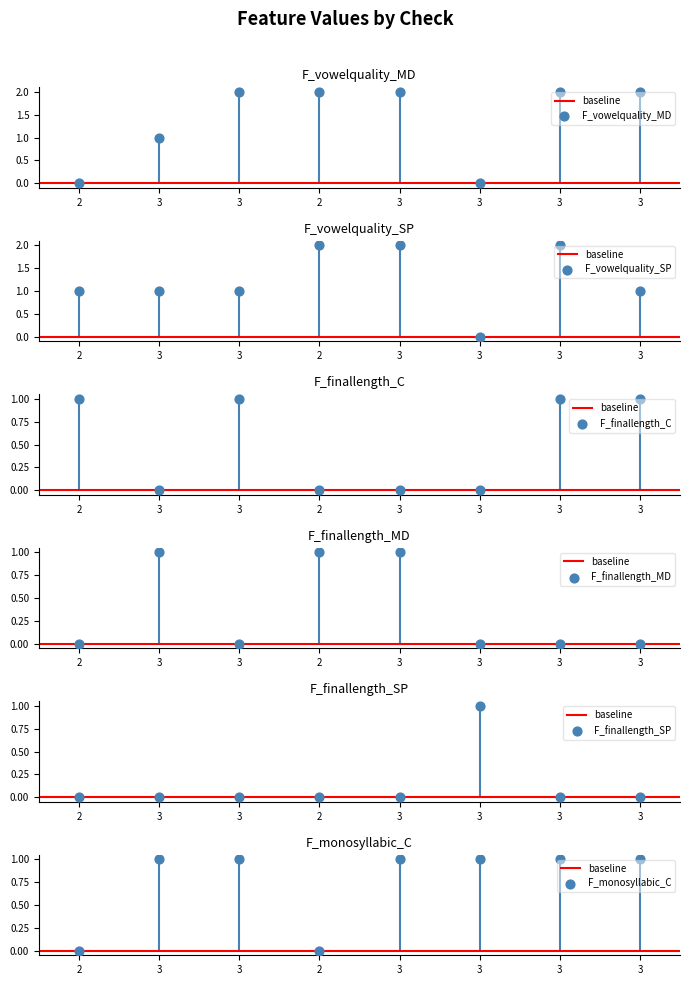

Which series reaches the minimum Y coordinate?

F_vowelquality_MD